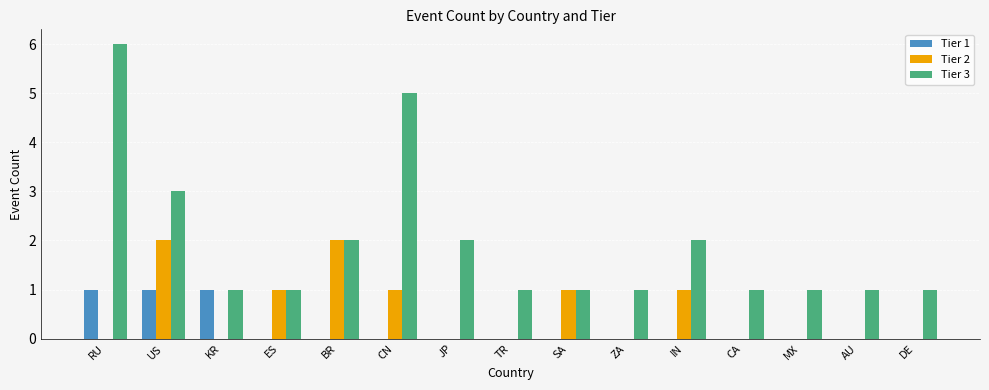

Which category has the highest value across all series?

RU